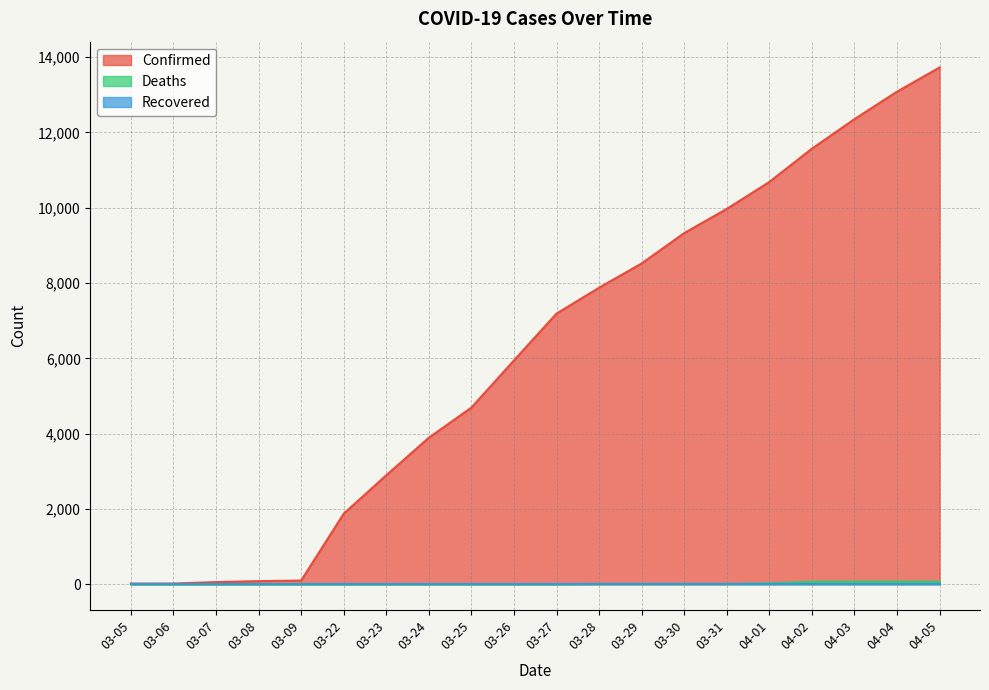

What is the greatest value displayed?

13723